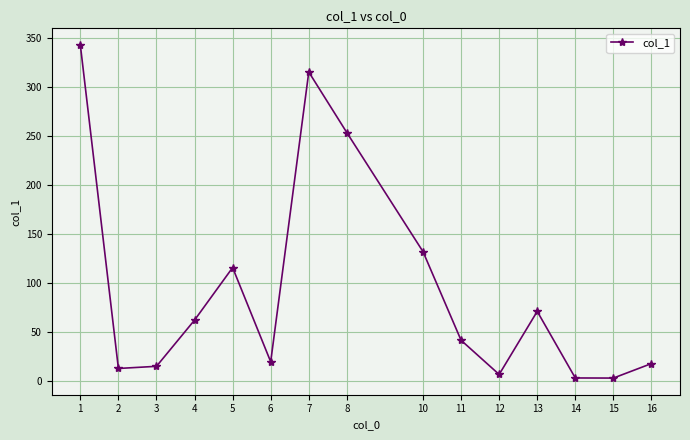

Between 4 and 15, which is larger?

4